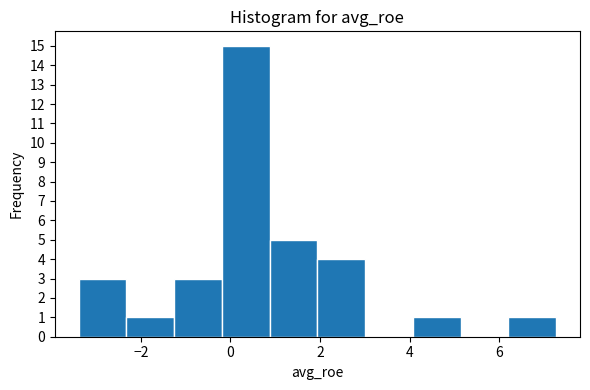

What is the height of the bar covering 0.8 to 2.0 on the x-axis? Neither the bar edges nor the heights are printed on the chart, so give them approximately, as read against the axes.

5